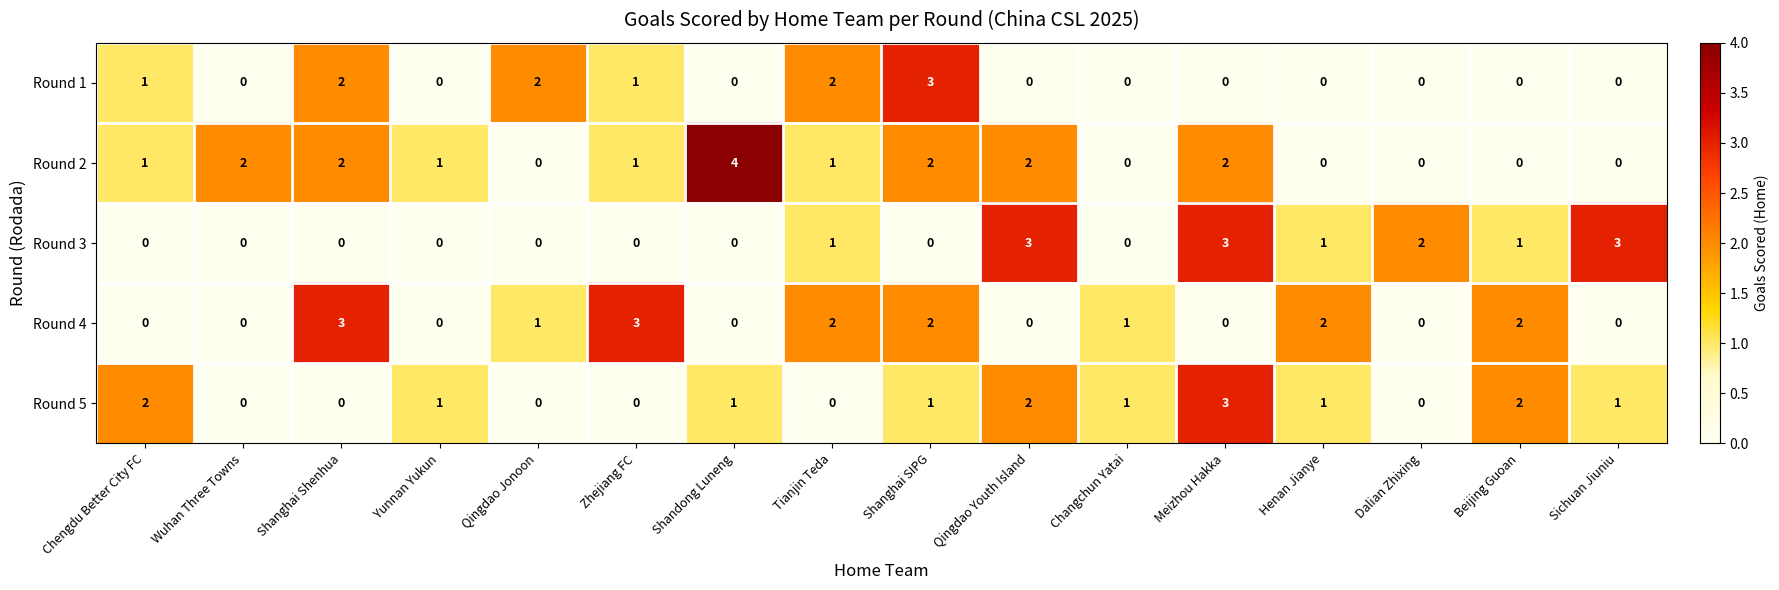

What is the sum of all Round 2 values?

18